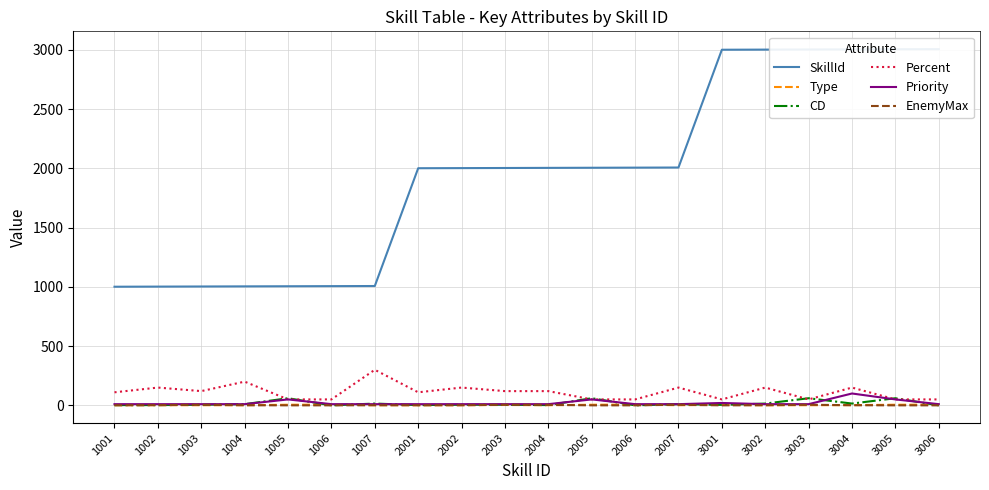

Between 1001 and 2001, which series saw the biggest shift?

SkillId